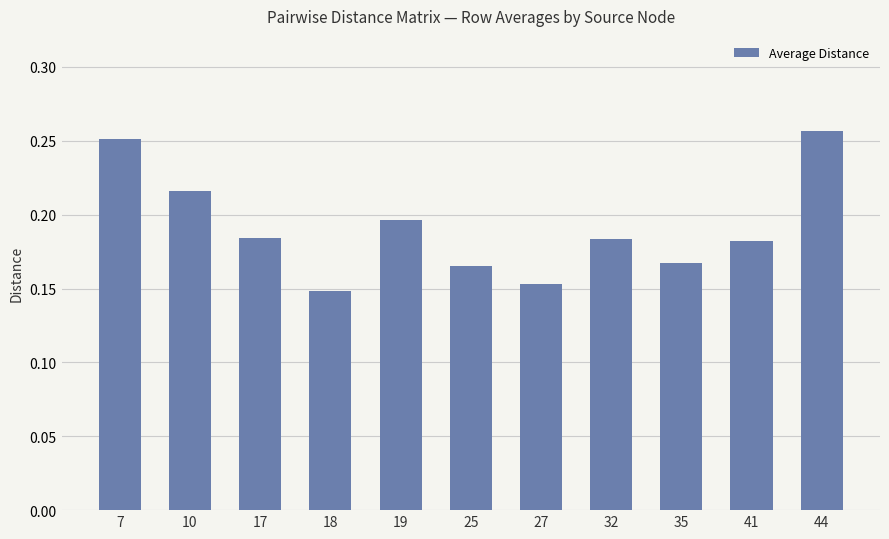

How many values are between 0 and 1?

11